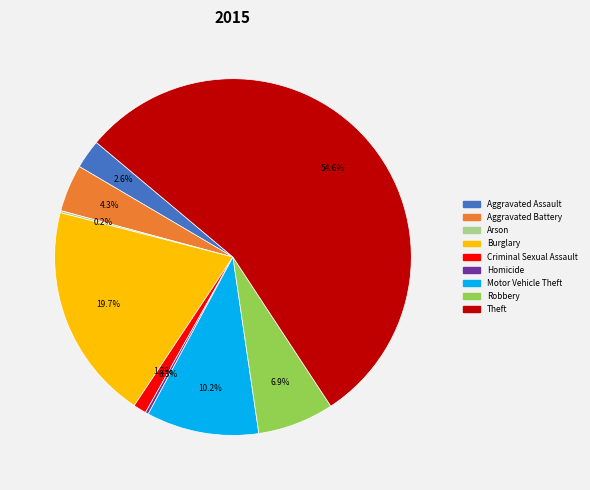

What percentage is NOT represented by Criminal Sexual Assault?

98.8%